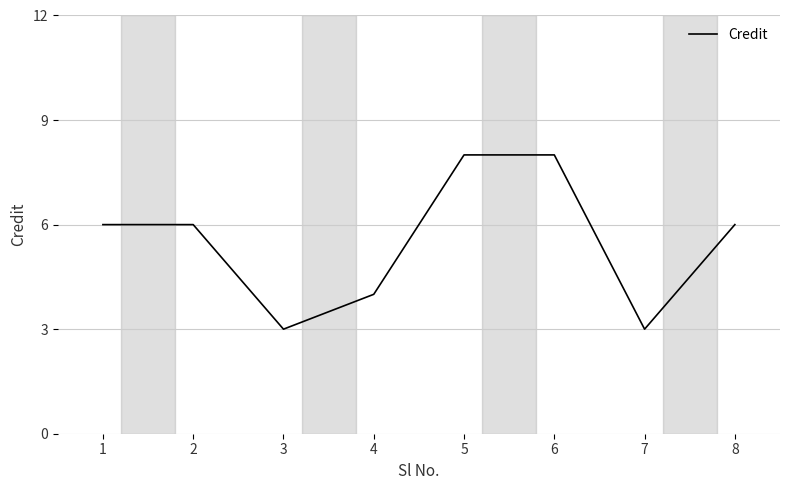

Reading right to left, what are all the values shown in this chart?

6	3	8	8	4	3	6	6